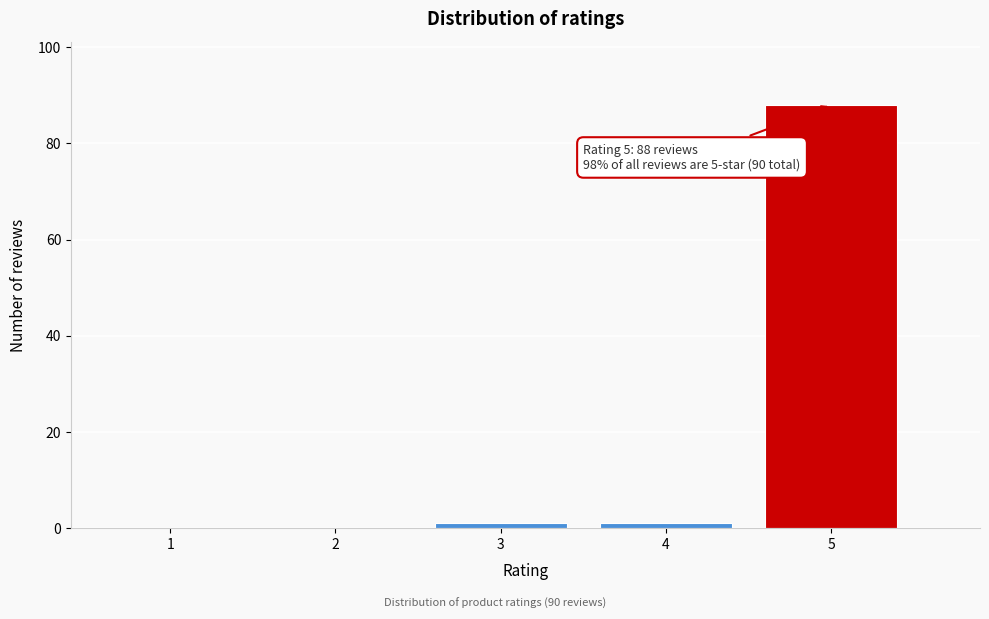

Reading left to right, list all the values displayed in this chart.

1=0	2=0	3=1	4=1	5=88